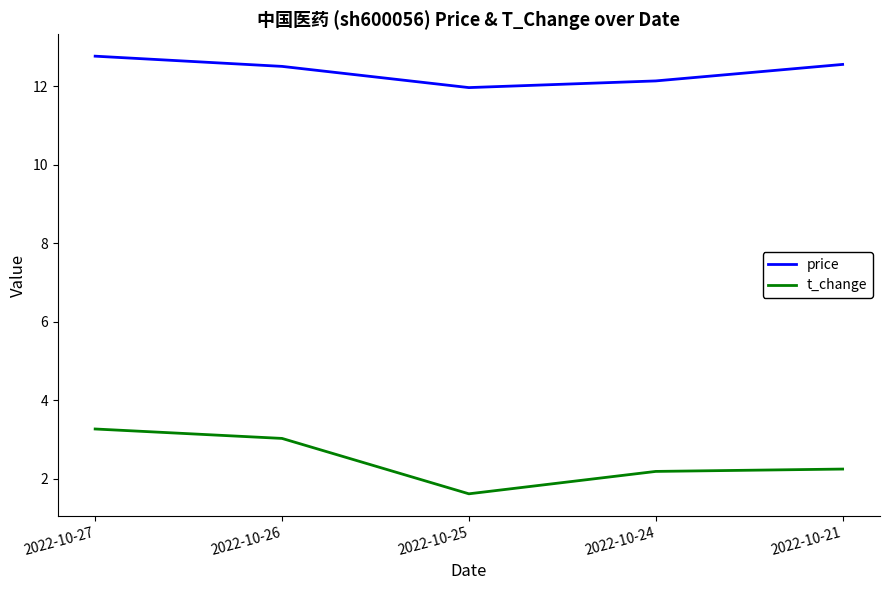

Is it true that price equals 6.0 at 2022-10-27?

False